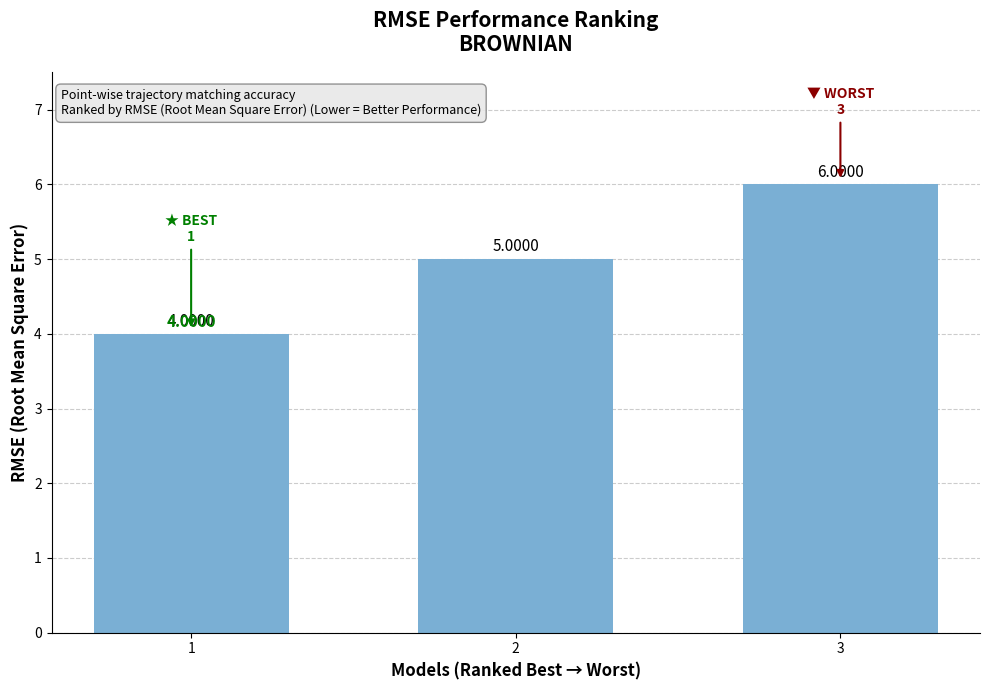

What is the difference between the maximum and minimum values?

2